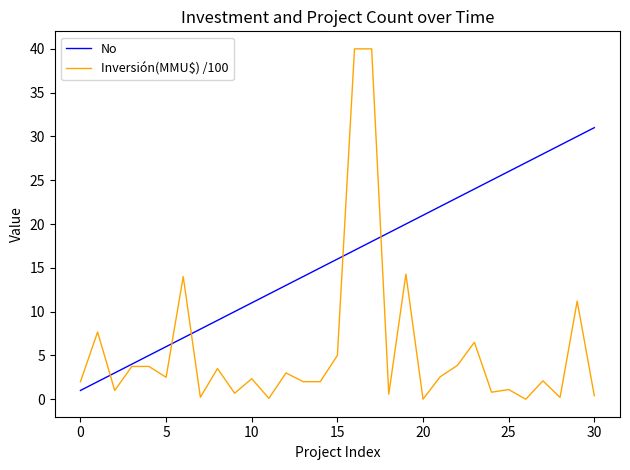

What is the highest value of the Inversión(MMU$) /100 series?

40.0